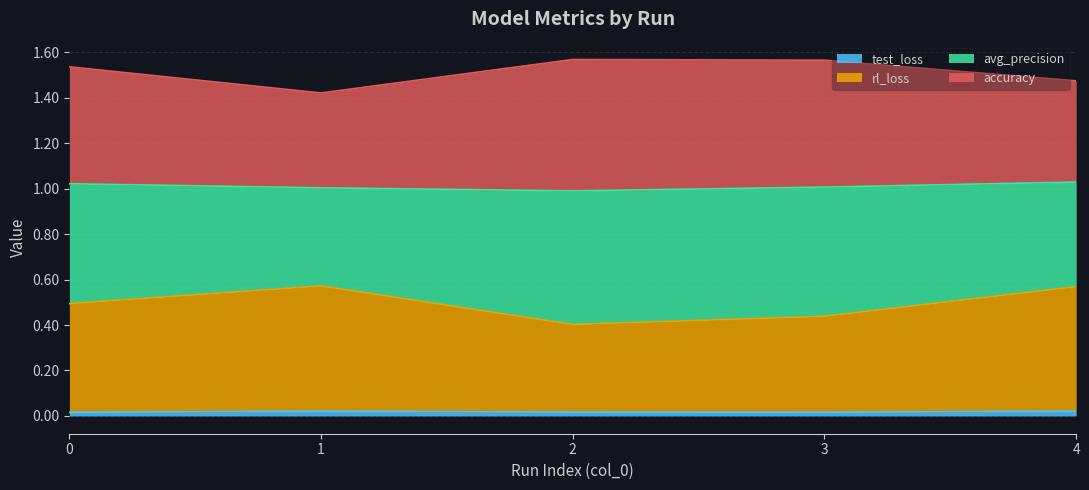

What is the spread (max minus min) of values at 4?

0.5